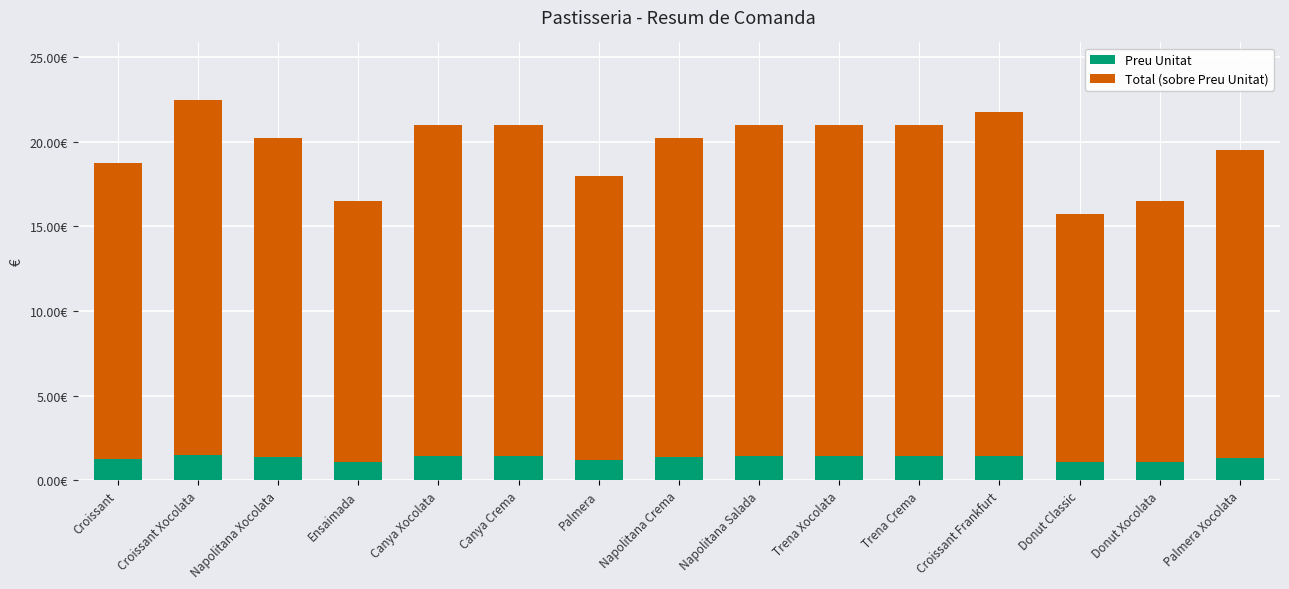

Does the chart contain any negative values?

No